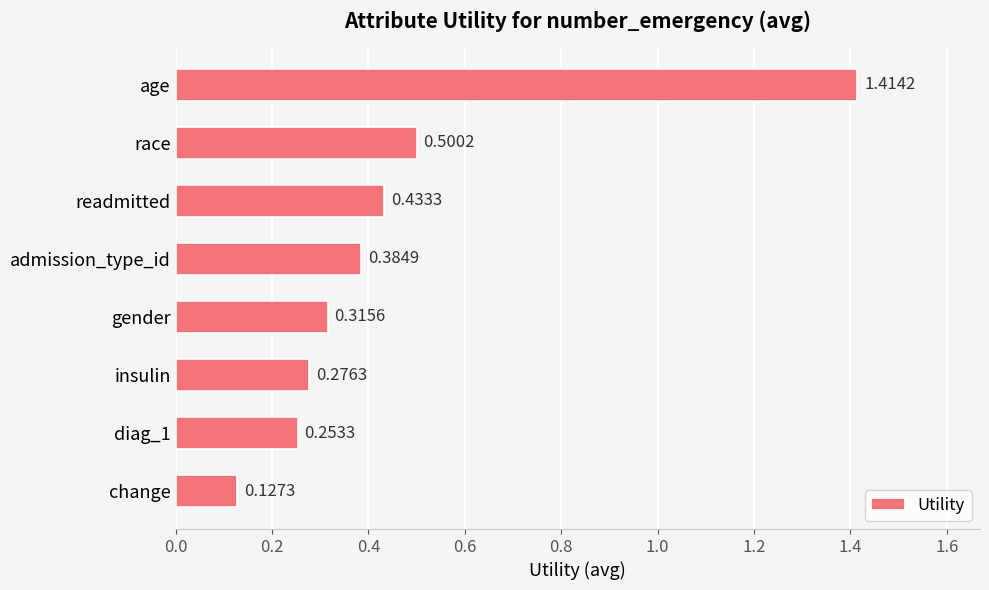

What is the sum of all values?

3.7